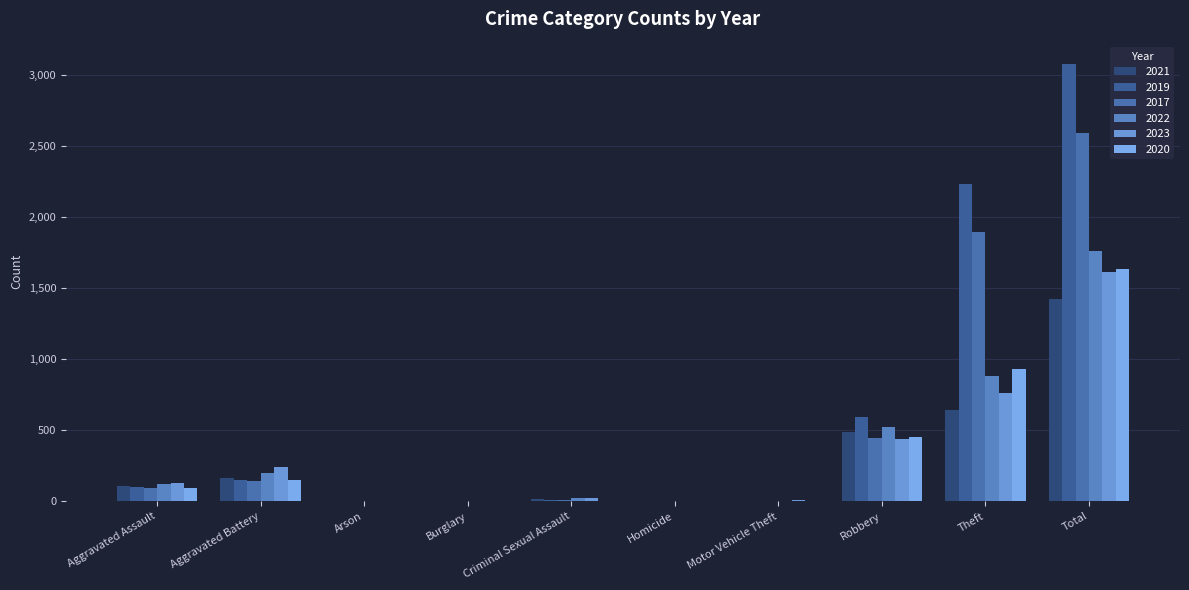

Where does the 2020 series first go above 94?

Aggravated Battery